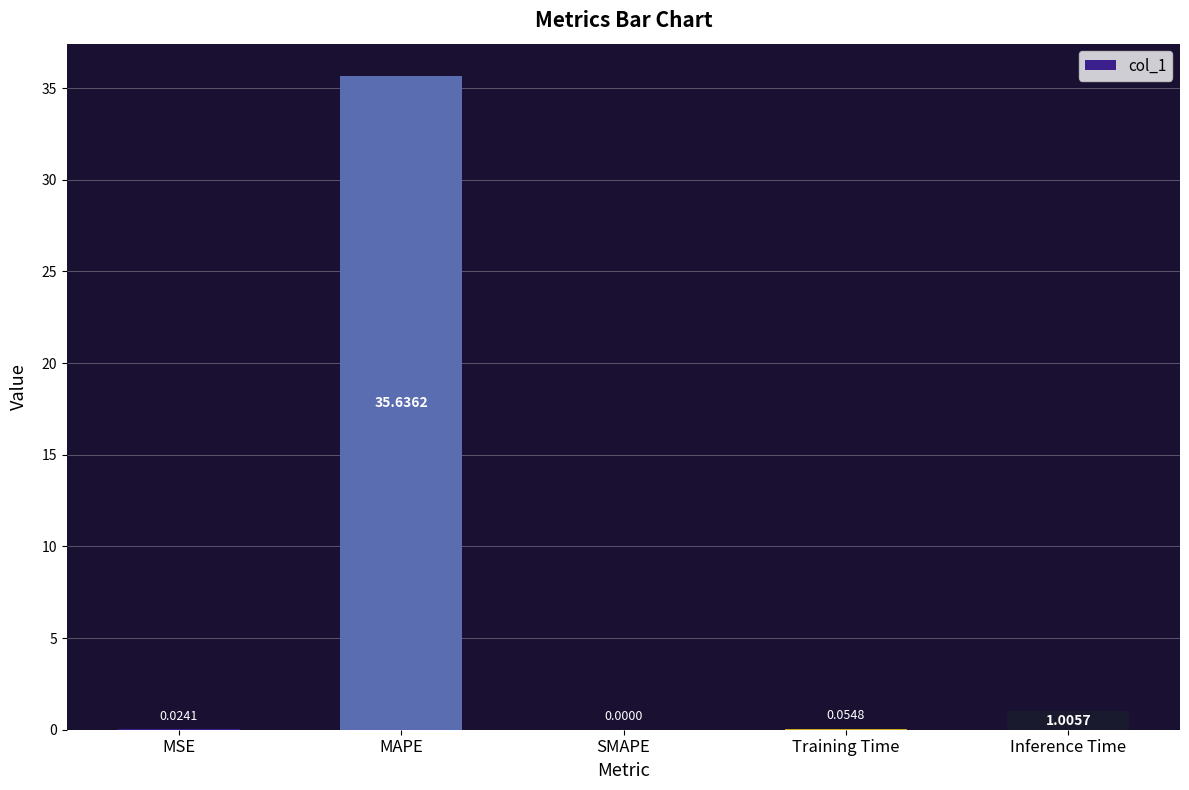

What is the change in value from MSE to MAPE?

+35.6